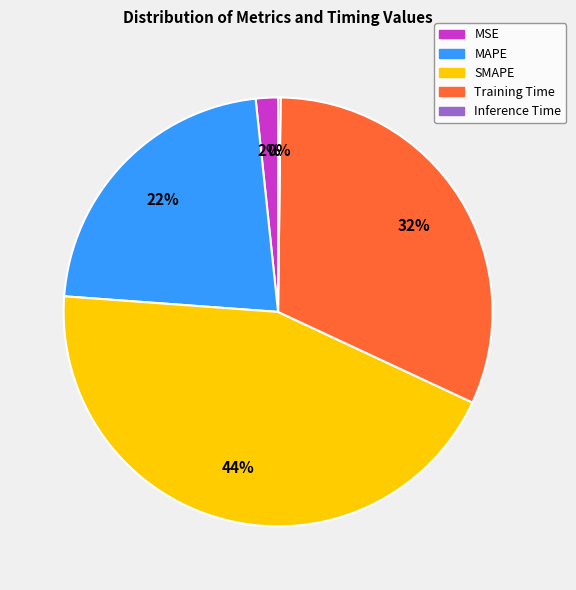

Which slice is the largest?

SMAPE